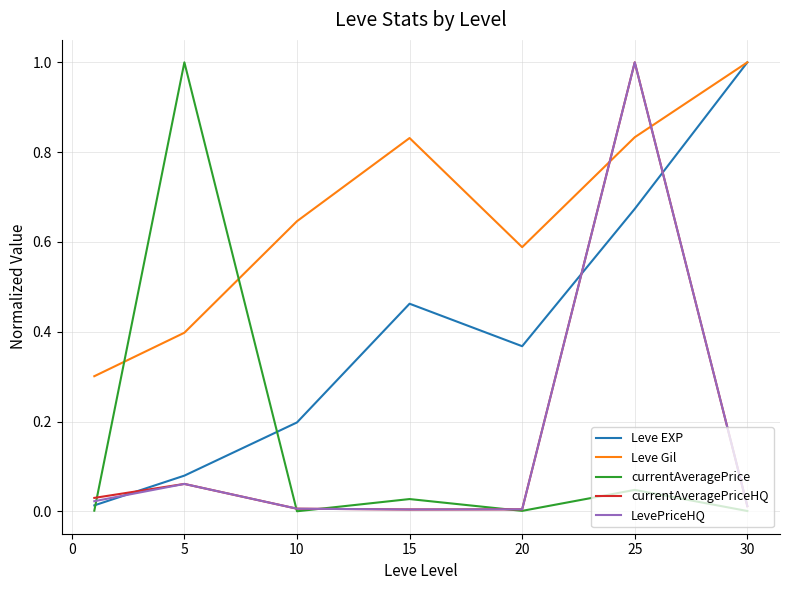

Which series has the largest total across all categories?

Leve Gil